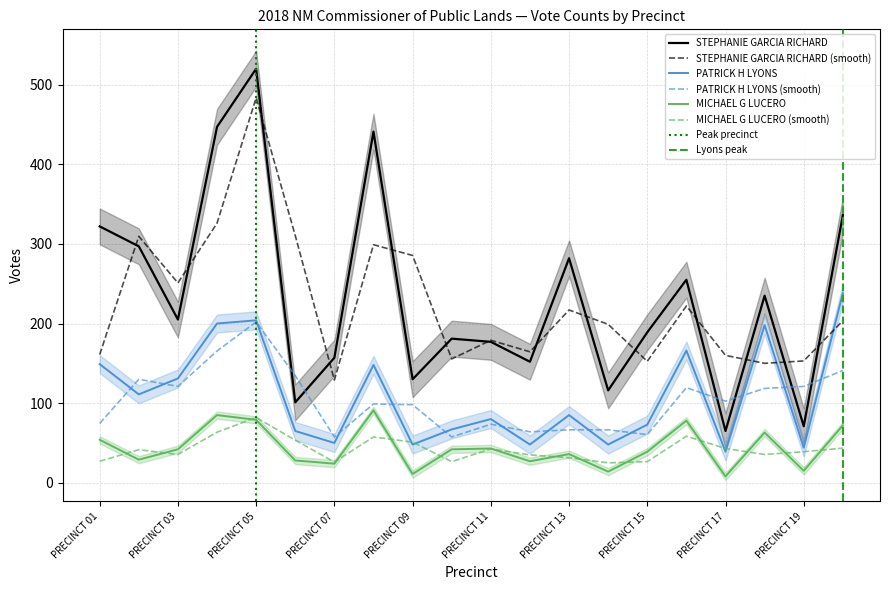

True or false: PATRICK H LYONS has more than 1 interior local peaks.

True